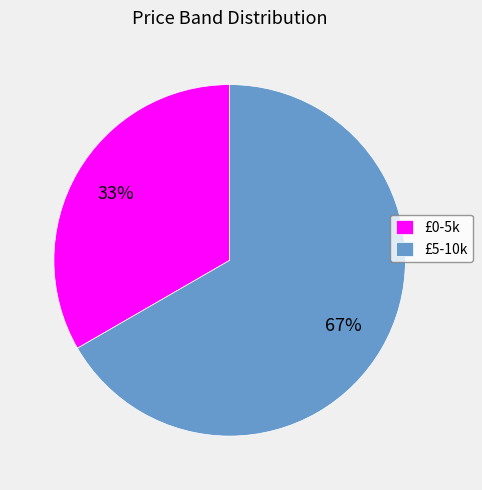

Approximately how many times larger is the value at £0-5k compared to £5-10k?

0.5